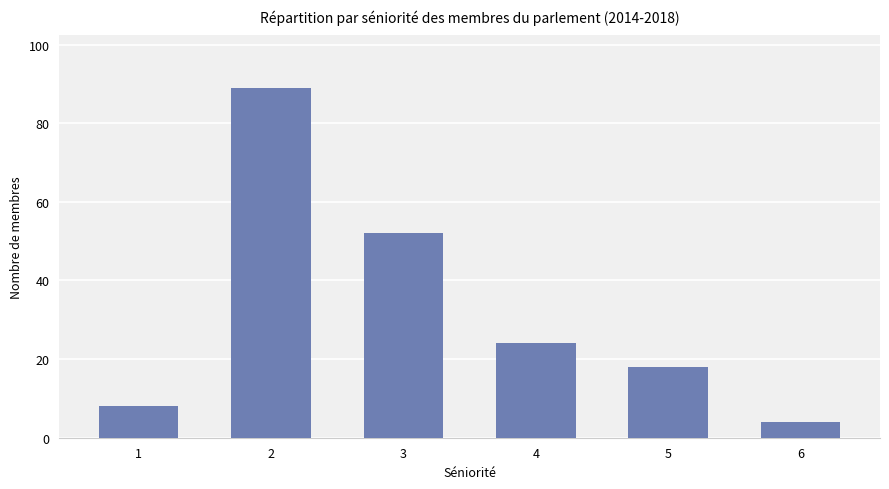

What is the value of the 4th bar from the left?

24